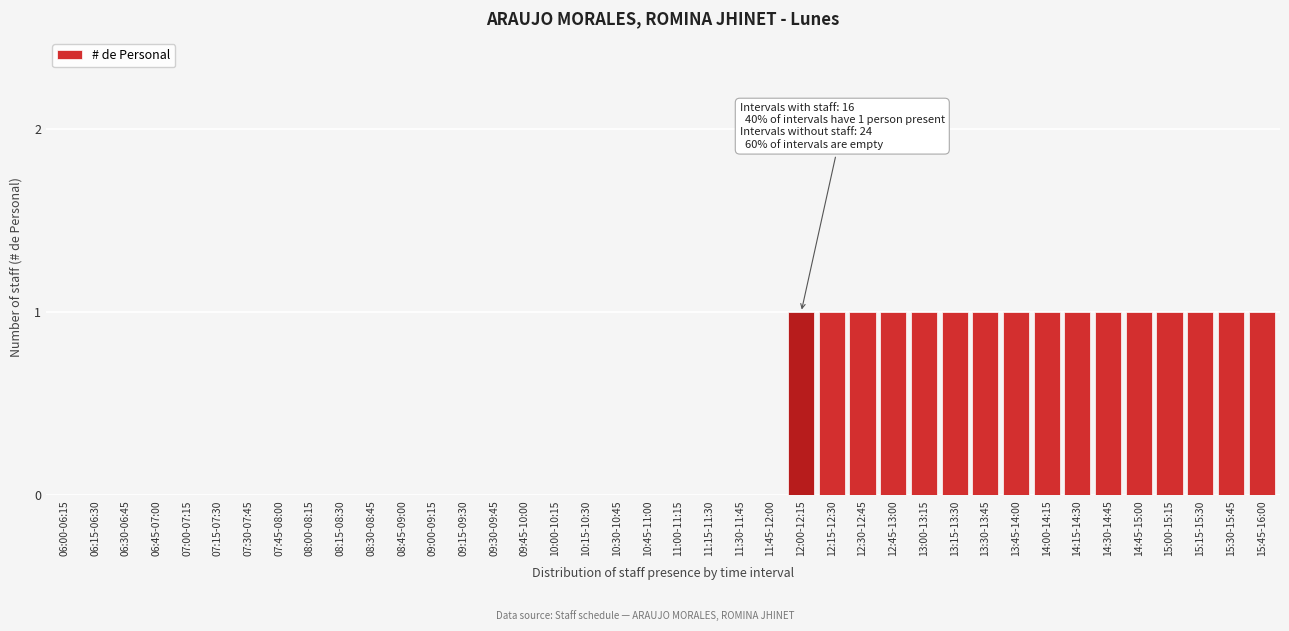

Is it true that the value at 11:00-11:15 is 1?

False